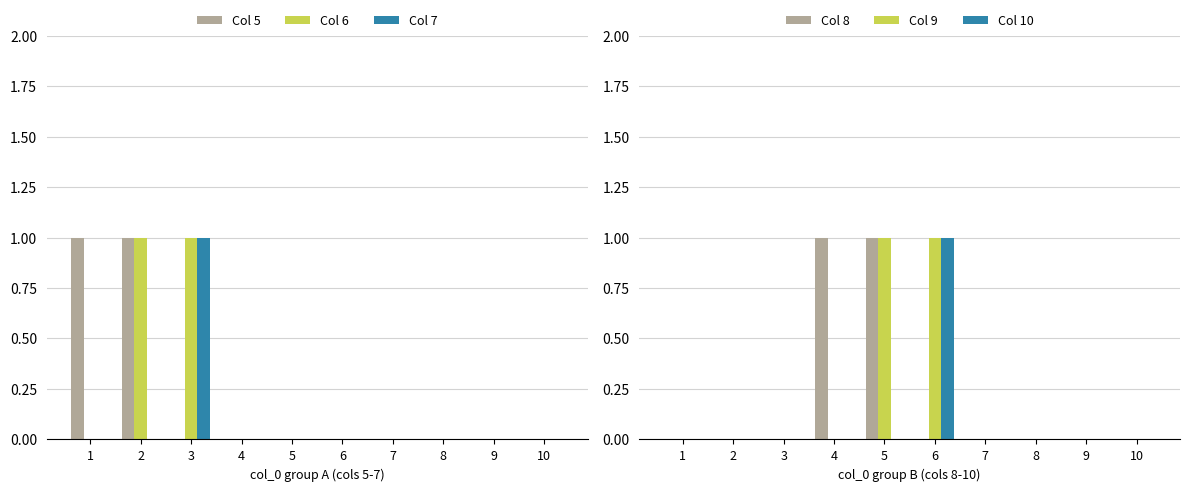

Rank the series at 10 from highest to lowest value.

Col 5, Col 6, Col 7, Col 8, Col 9, Col 10